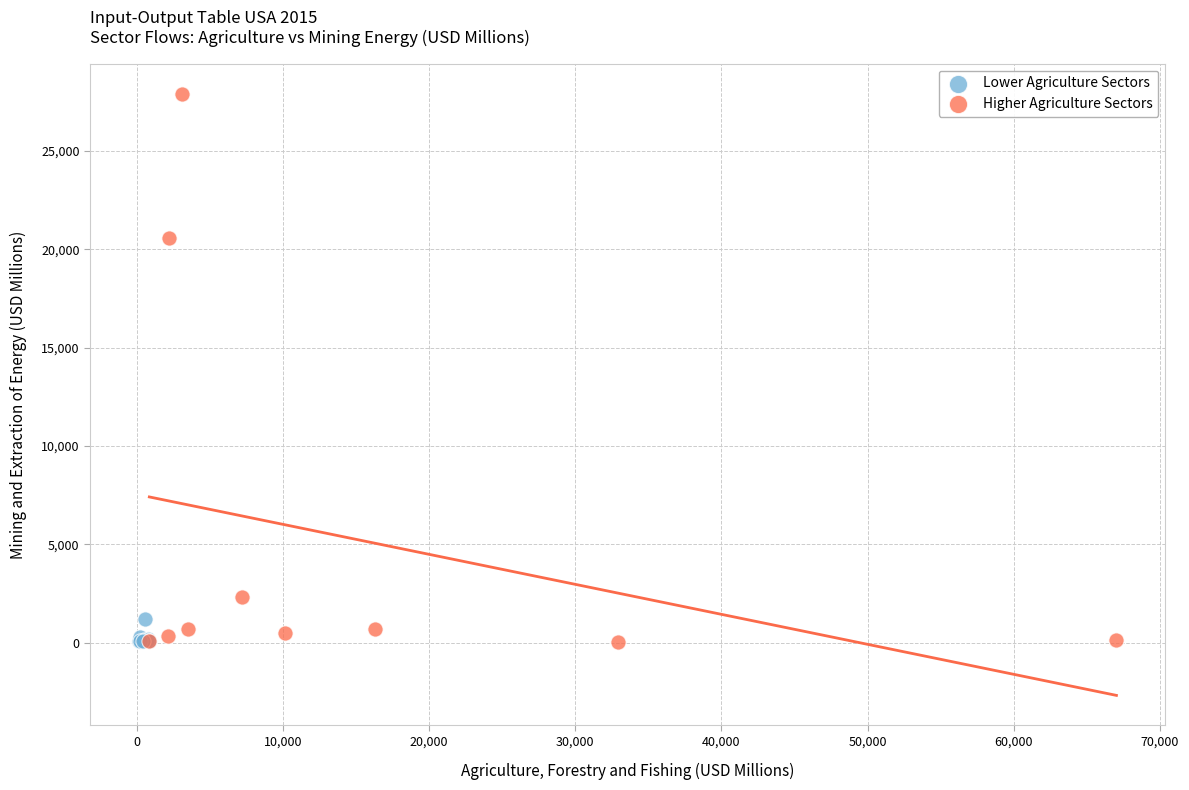

Which series has the widest spread of Y values?

Higher Agriculture Sectors